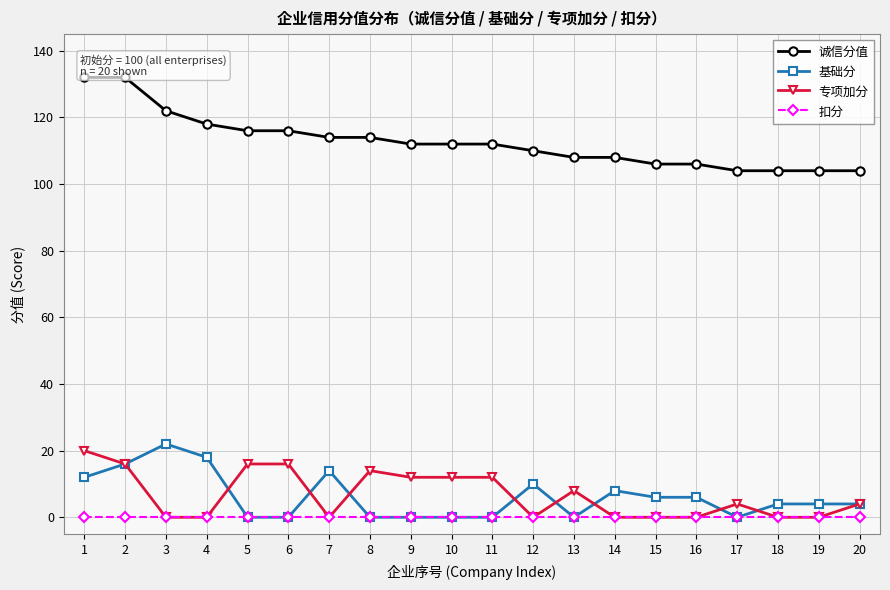

Is it true that 诚信分值 equals 114 at 7?

True